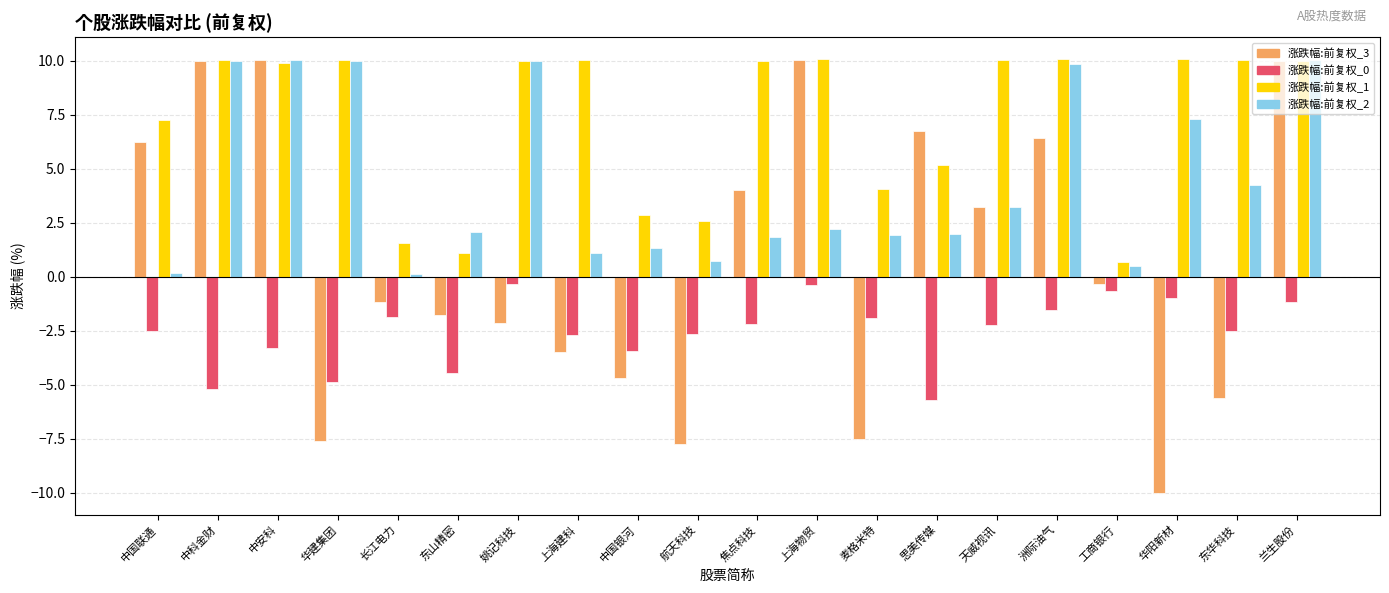

Does the chart contain stacked bars?

No